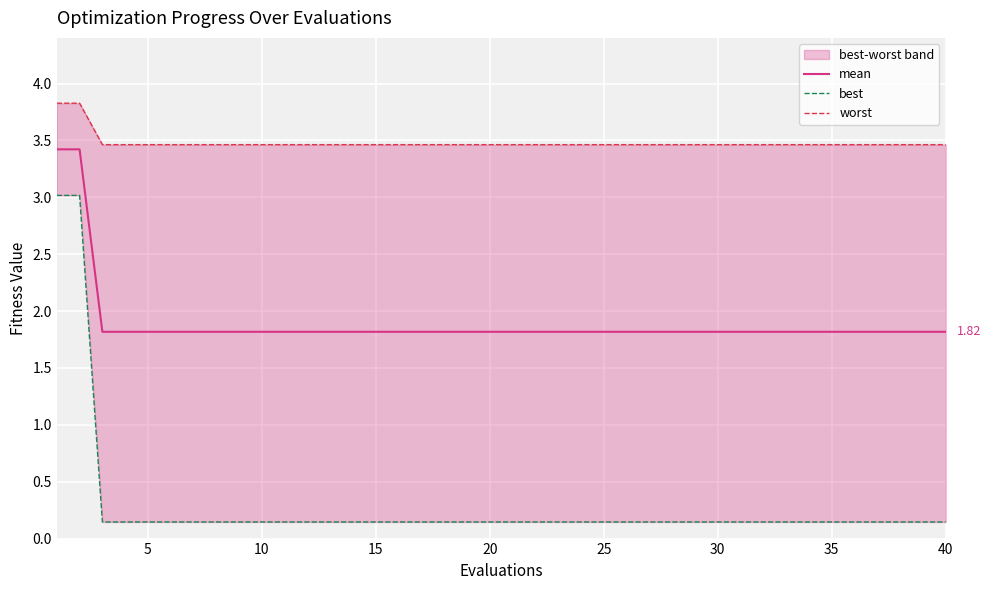

True or false: worst and mean intersect in this chart.

False